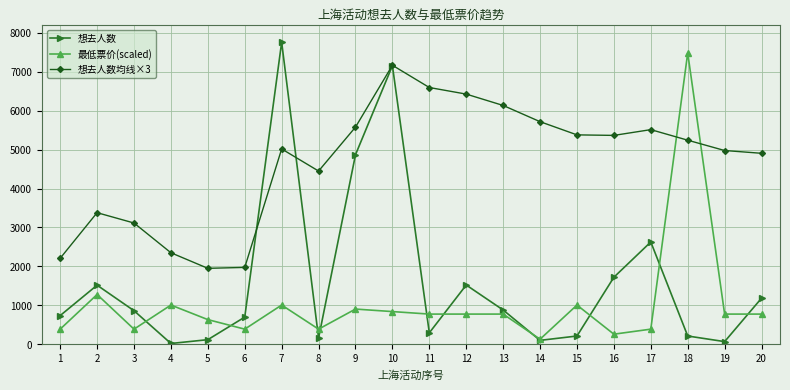

True or false: 想去人数 and 最低票价(scaled) cross at least once.

True